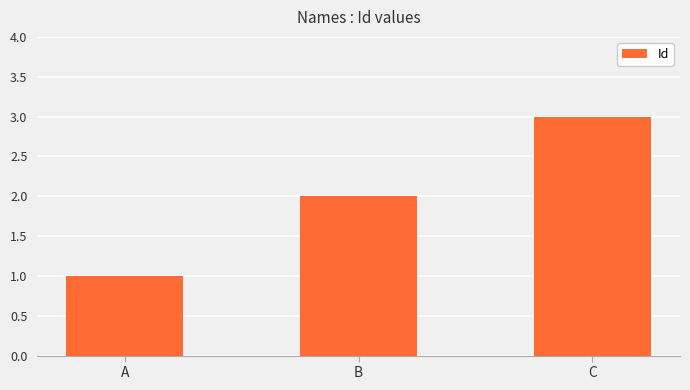

What is the greatest value displayed?

3